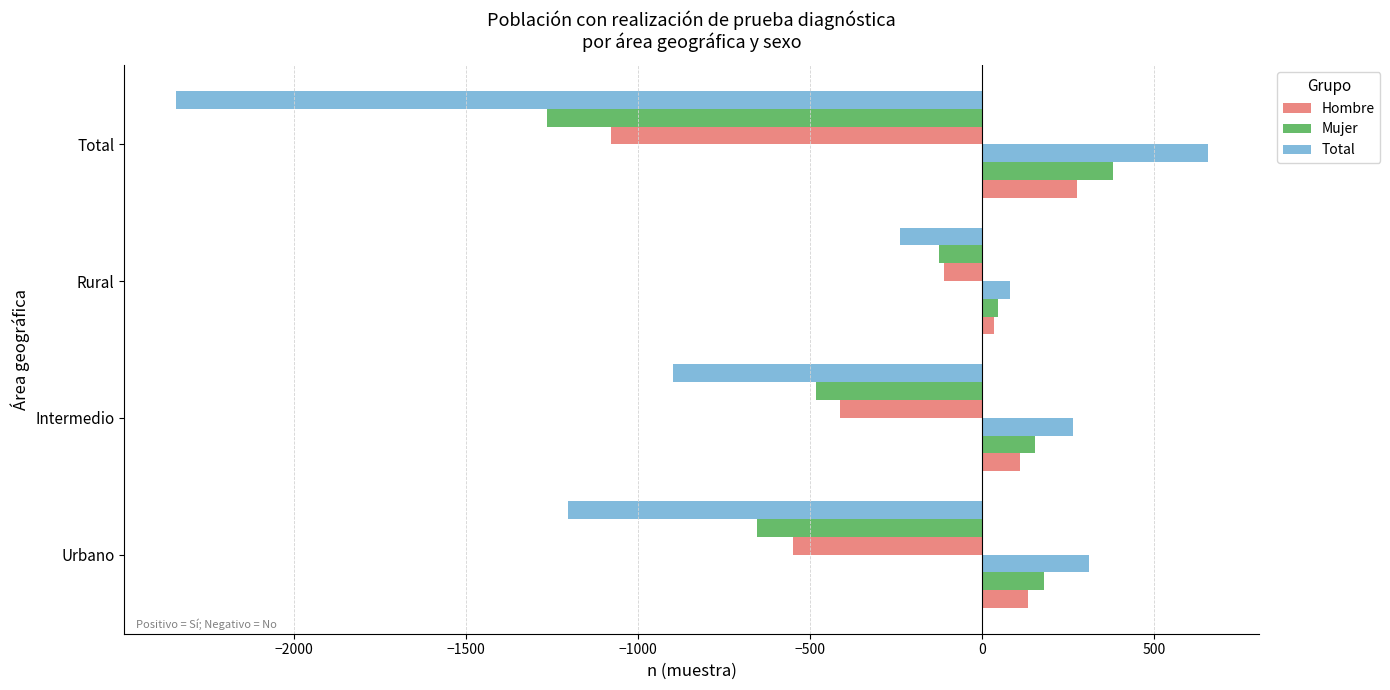

How many distinct data groups are displayed?

6